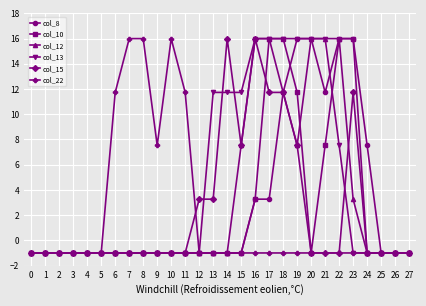

What is the sum of all col_10 values?

65.5